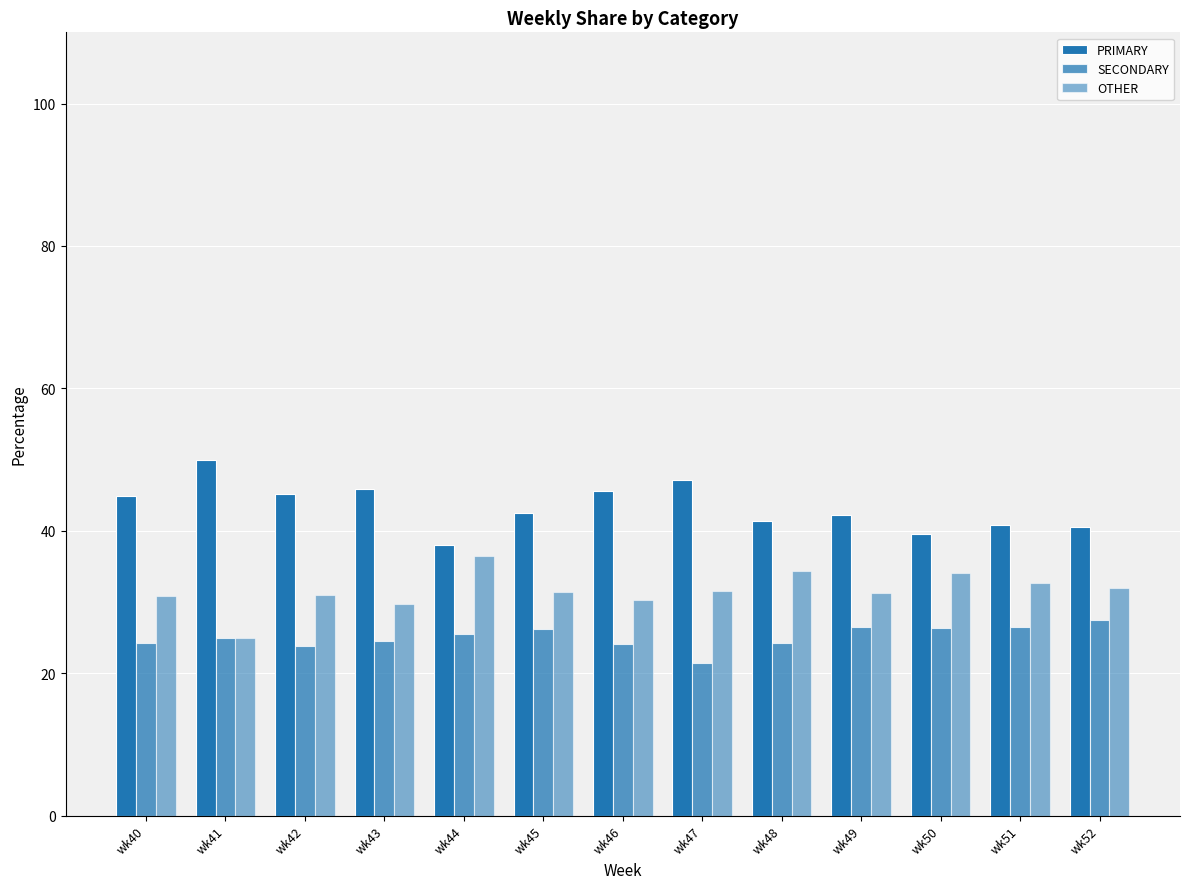

The value of PRIMARY at wk49 is 73.4. True or false?

False